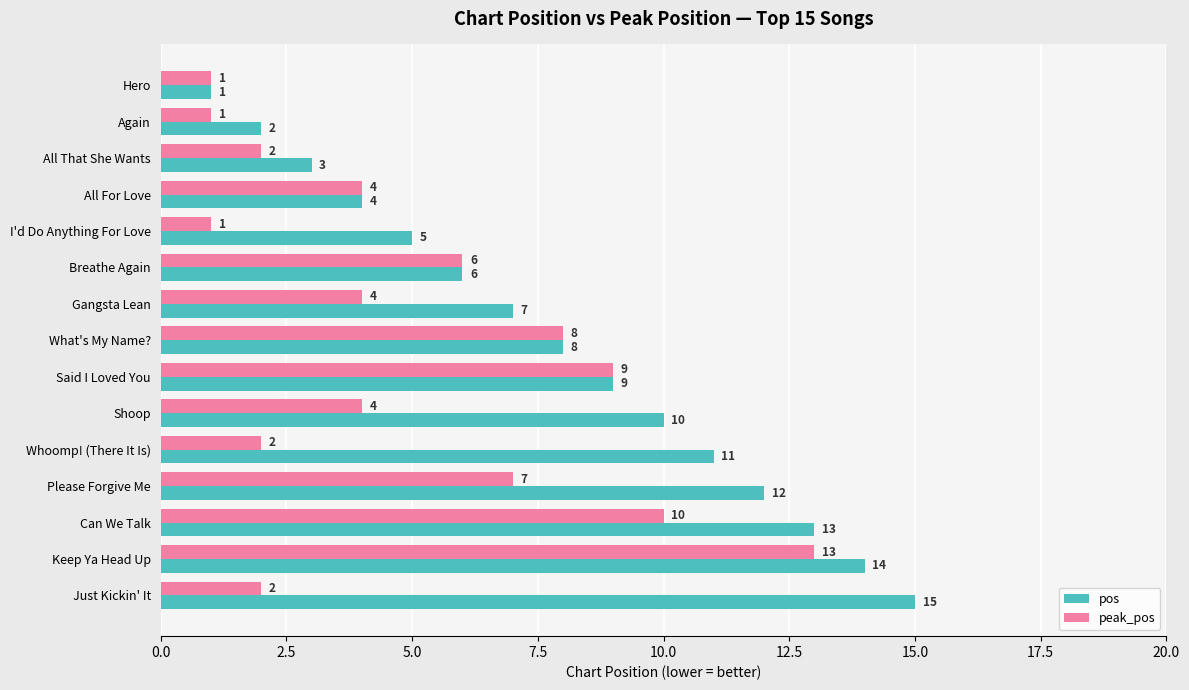

Where is peak_pos nearest to the value 7?

Please Forgive Me